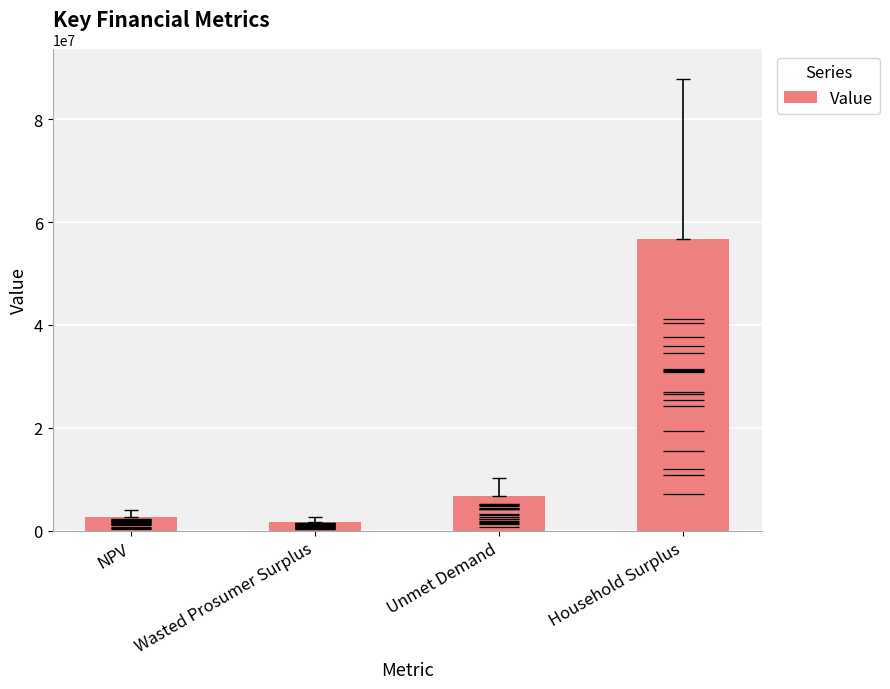

Reading right to left, transcribe all the data shown in this chart.

Household Surplus=56716098.3	Unmet Demand=6633231.7	Wasted Prosumer Surplus=1744510.4	NPV=2616570.1